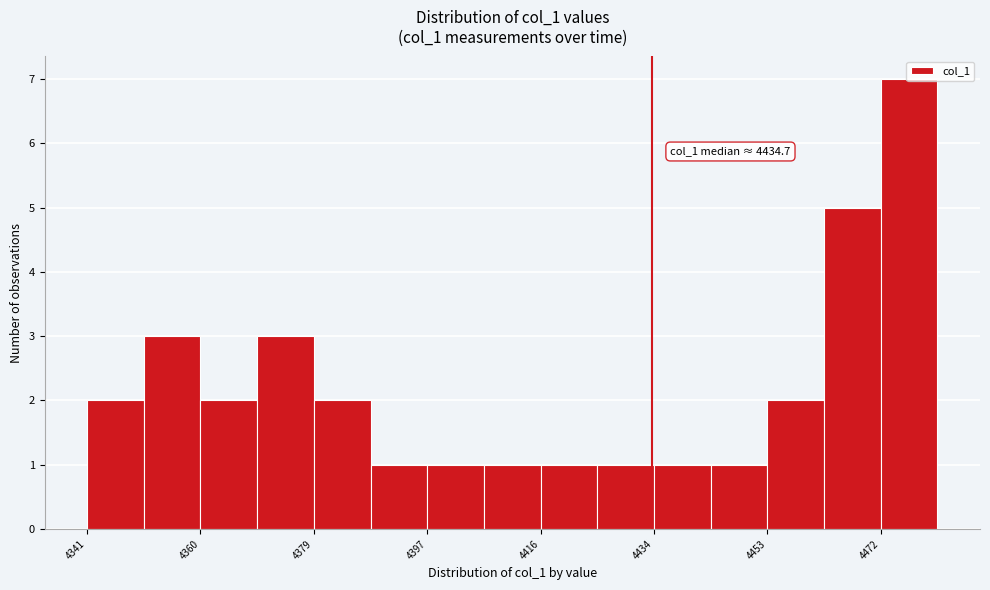

Which range on the x-axis has the tallest bar?

4472 to 4482